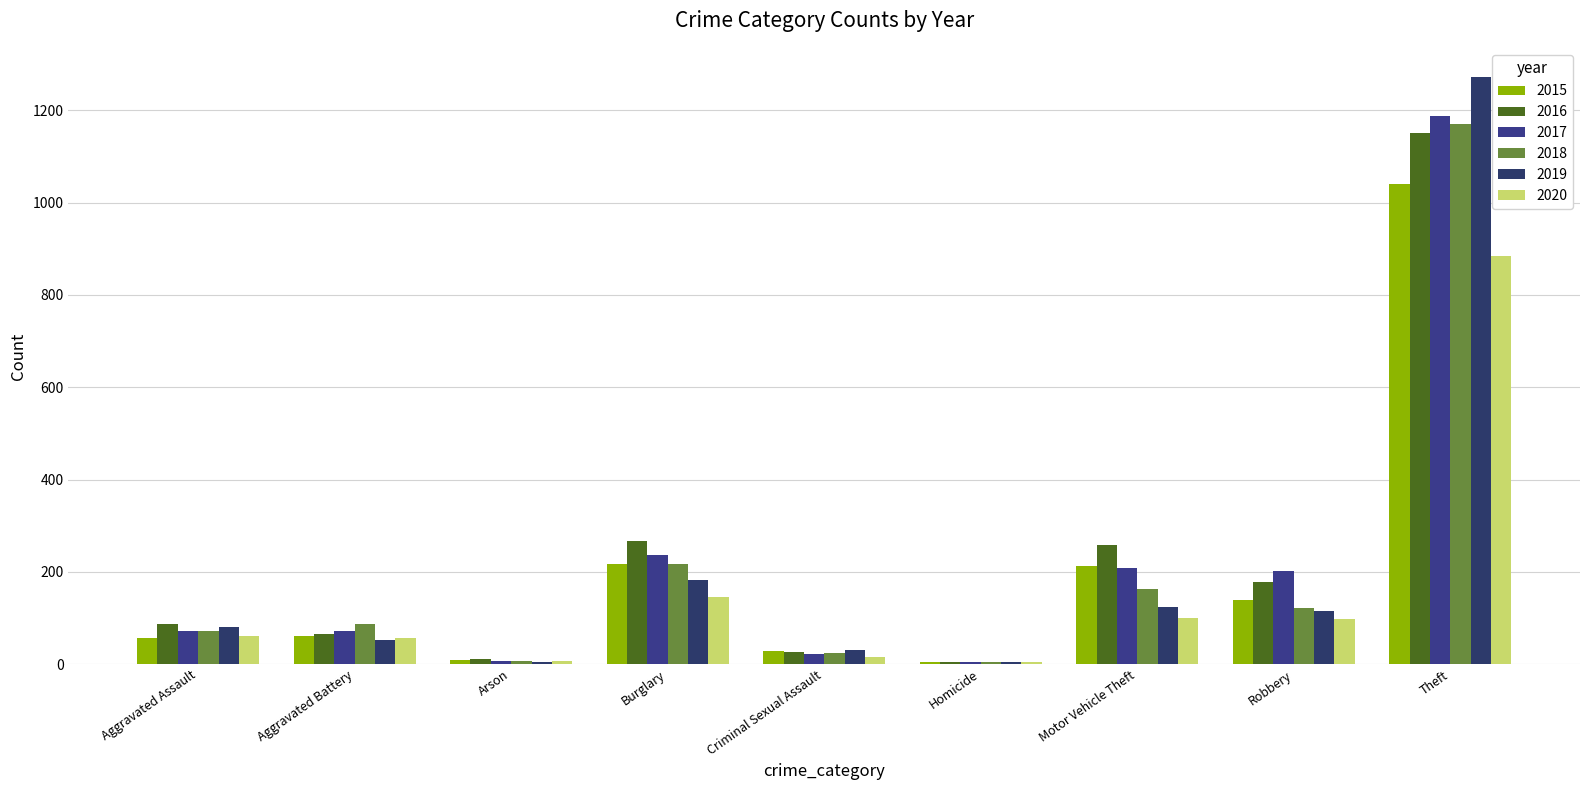

What is the difference between the highest and lowest values at Arson?

7